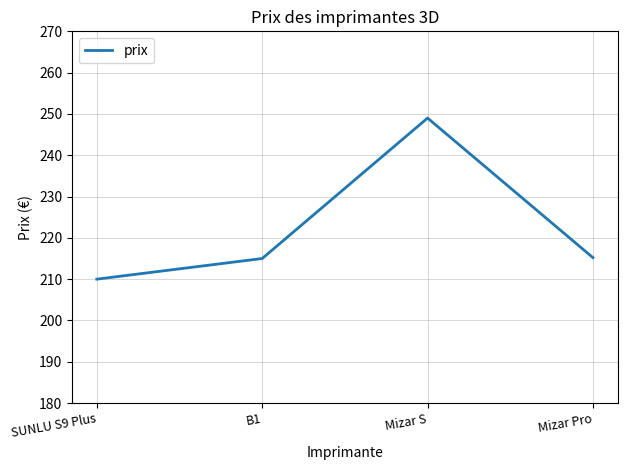

What position from the left is Mizar S?

3